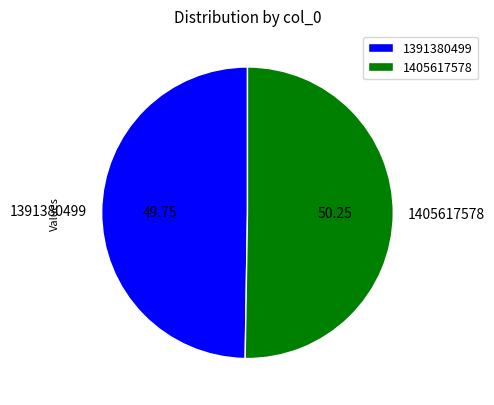

Rank the categories by value from lowest to highest.

1391380499, 1405617578